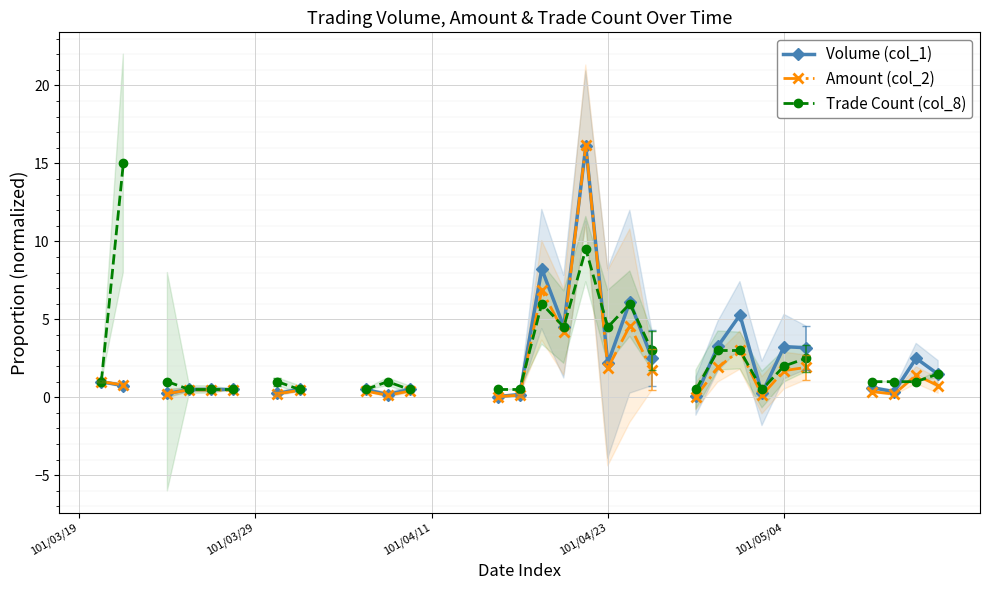

After their last crossing, which series has the higher values: Amount (col_2) or Trade Count (col_8)?

Trade Count (col_8)